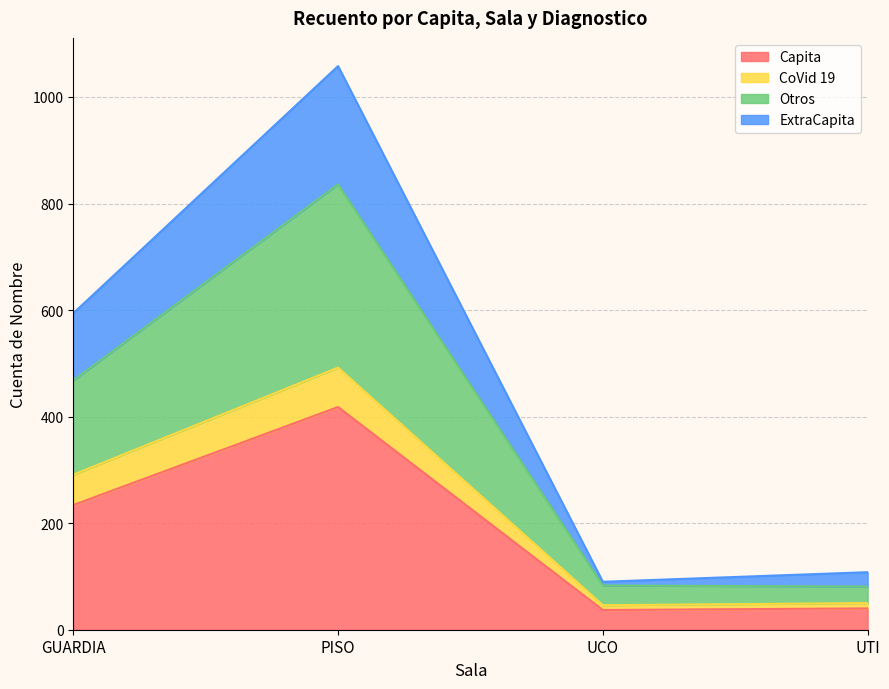

Is the value of CoVid 19 at GUARDIA greater than the value of Otros at UCO?

Yes